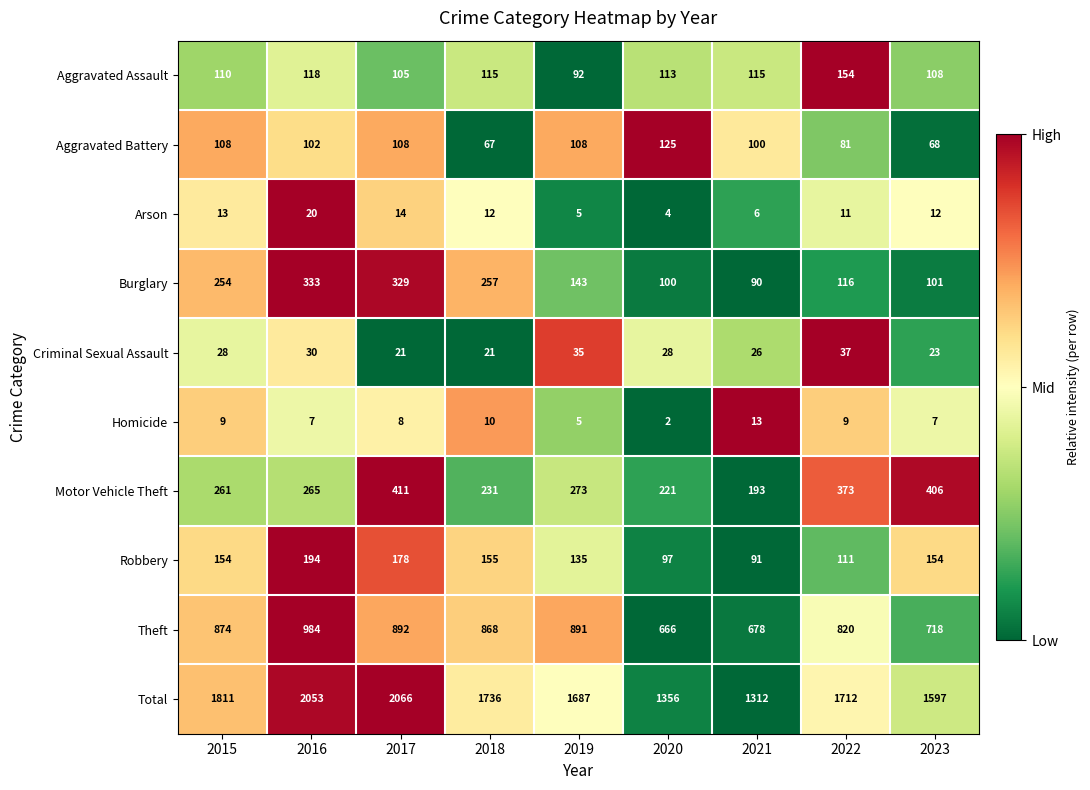

What is the difference between the second highest and second lowest values in the Motor Vehicle Theft series?

185